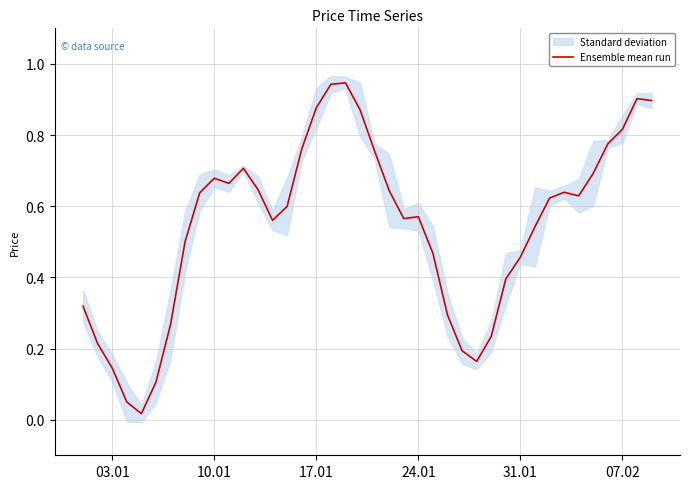

True or false: Ensemble mean run has a value of 0.3 at 07.02.

False